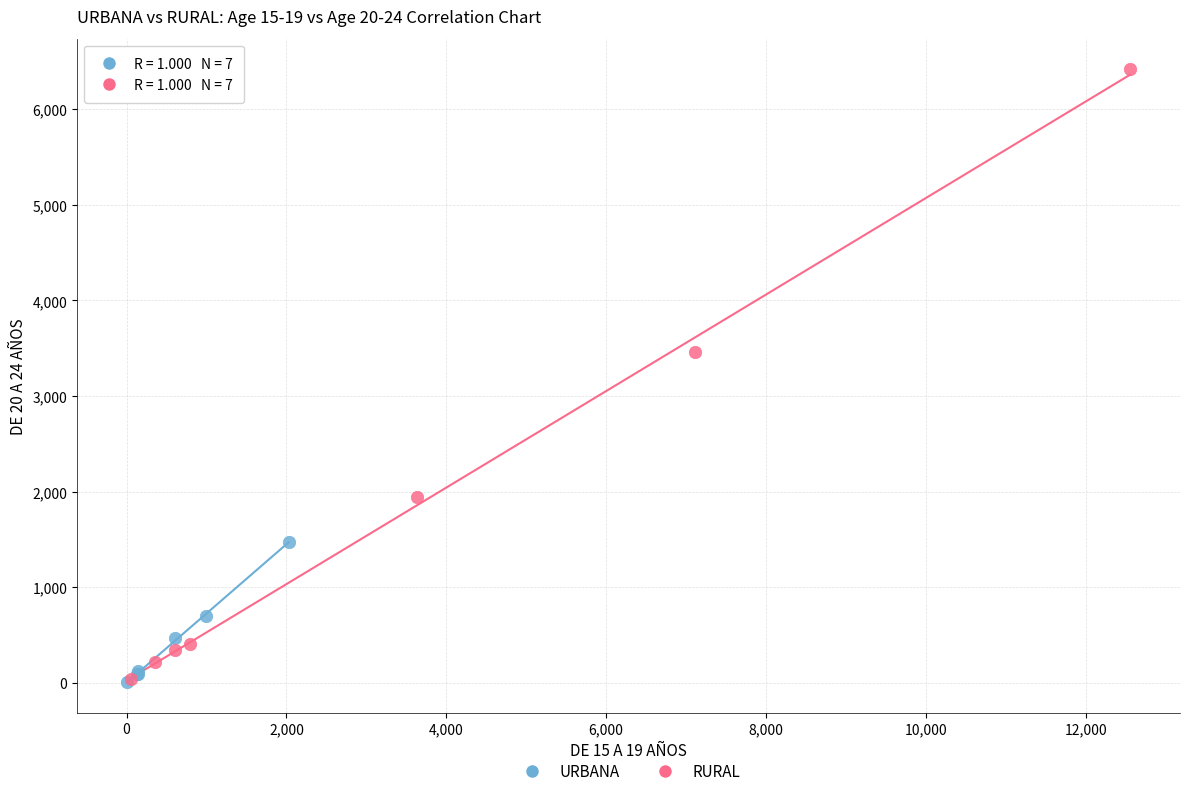

What are all the series names shown in the legend?

URBANA, RURAL